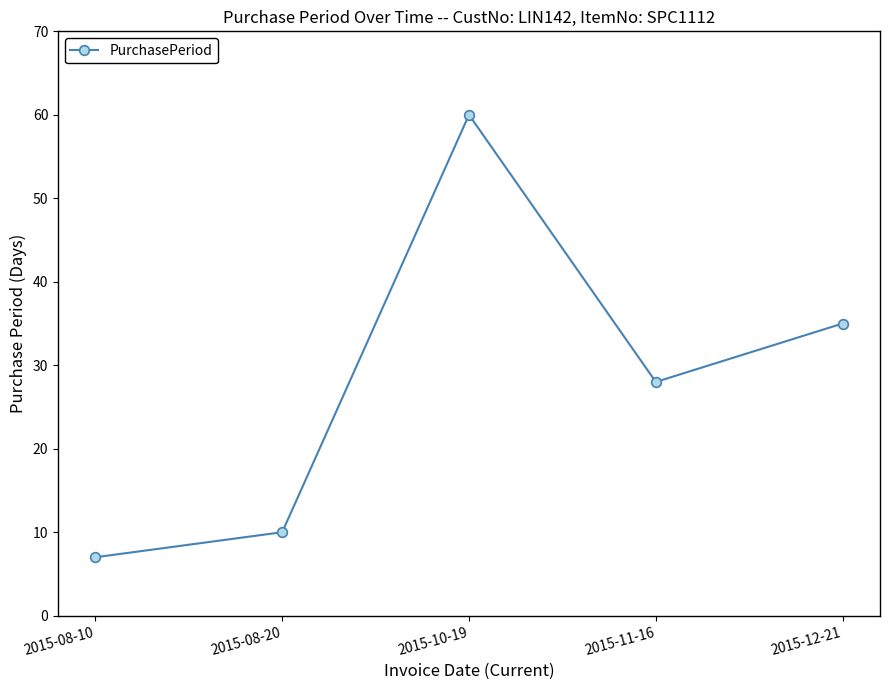

What is the difference between the second highest and minimum values?

28